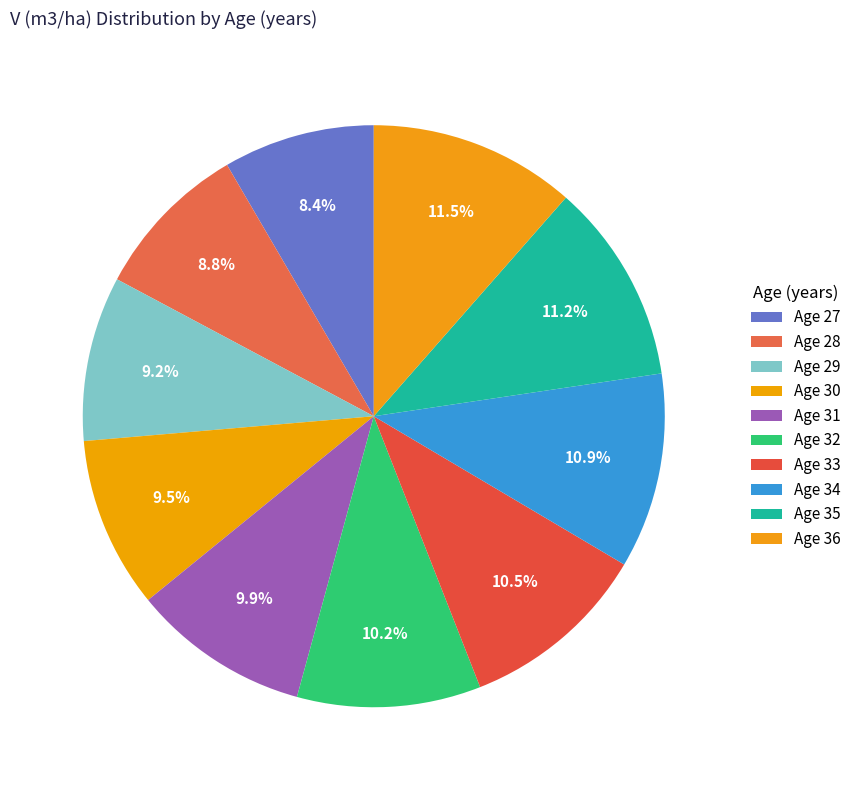

What is the smallest slice in the pie chart?

27